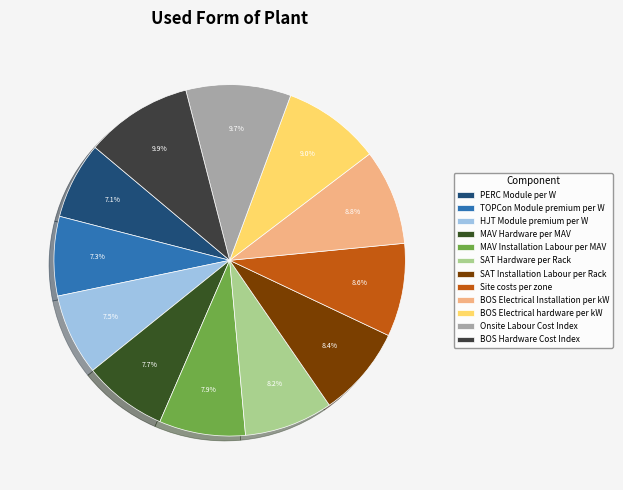

What is the ratio of the value at SAT Hardware per Rack to the value at BOS Hardware Cost Index?

0.8